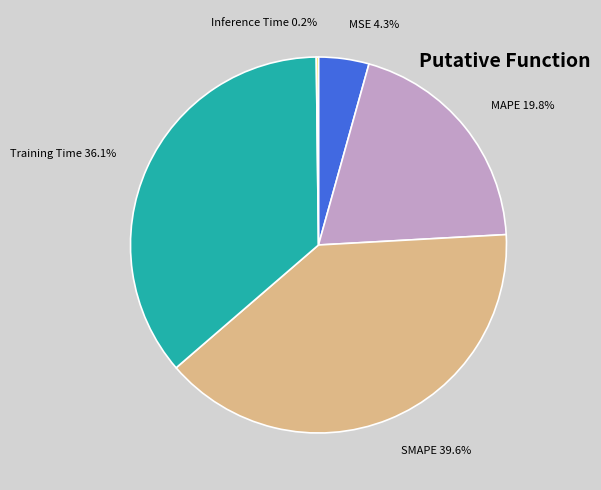

Is there any slice that represents more than half of the pie?

No